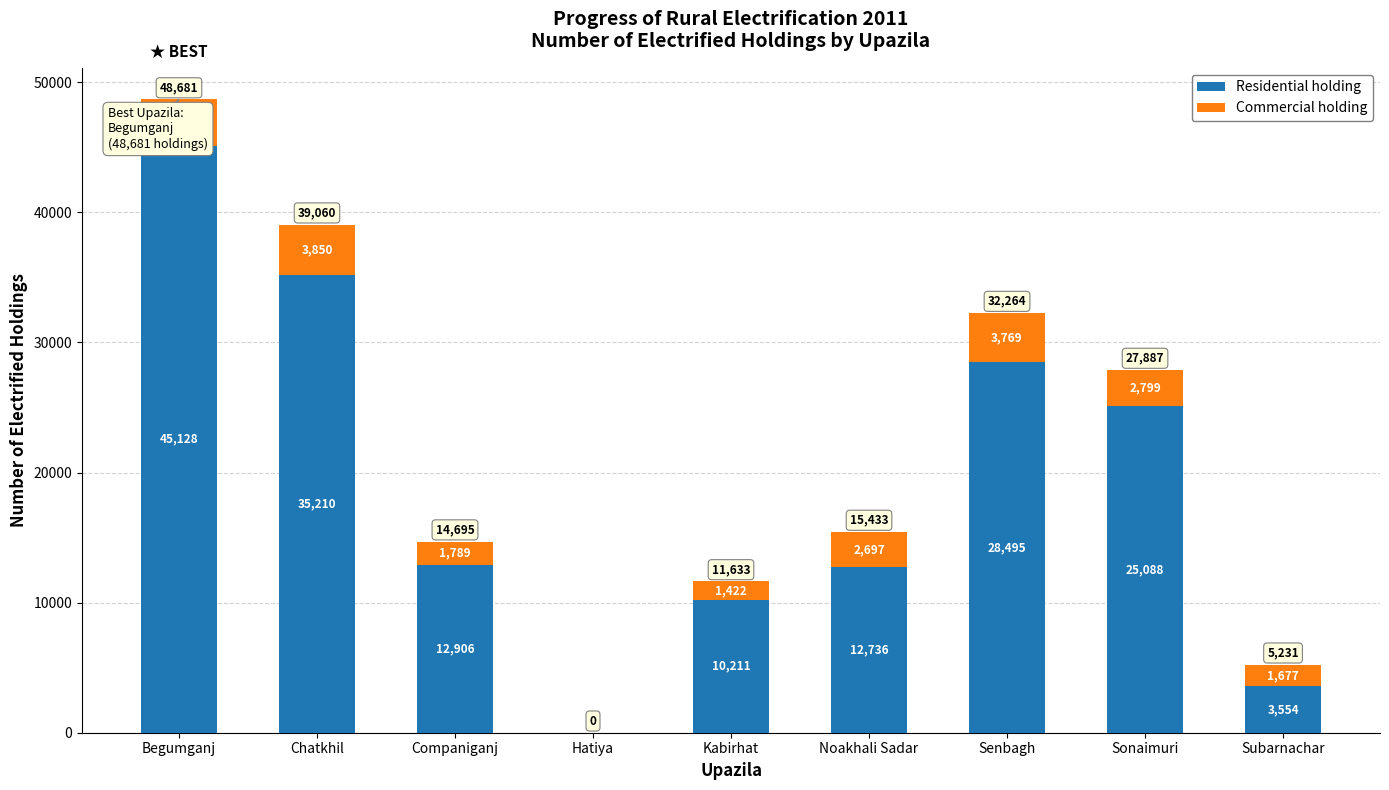

What is the highest value of the Residential holding series?

45128